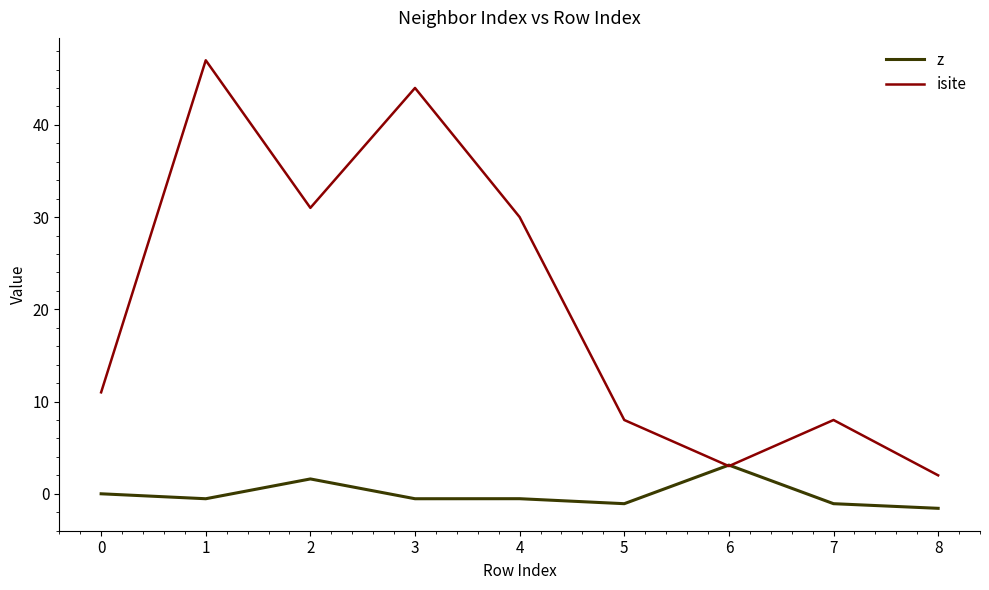

What is the highest value of the z series?

3.1